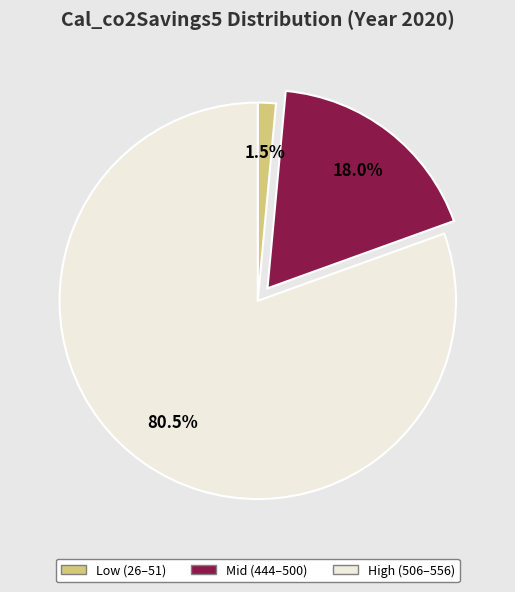

Is there any slice that represents more than half of the pie?

Yes